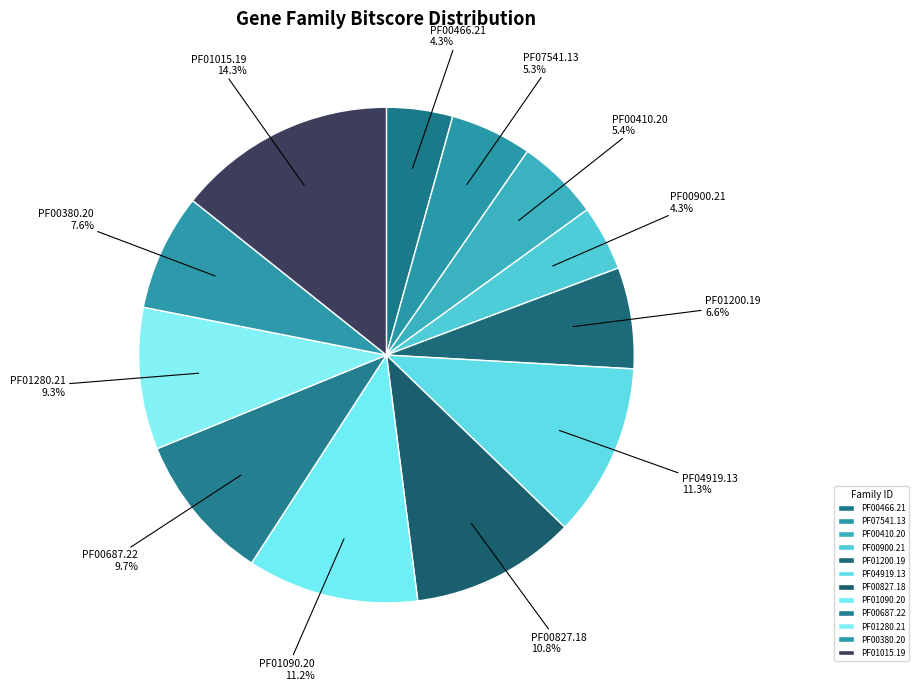

Do PF00827.18 and PF04919.13 together represent more than half of the pie?

No